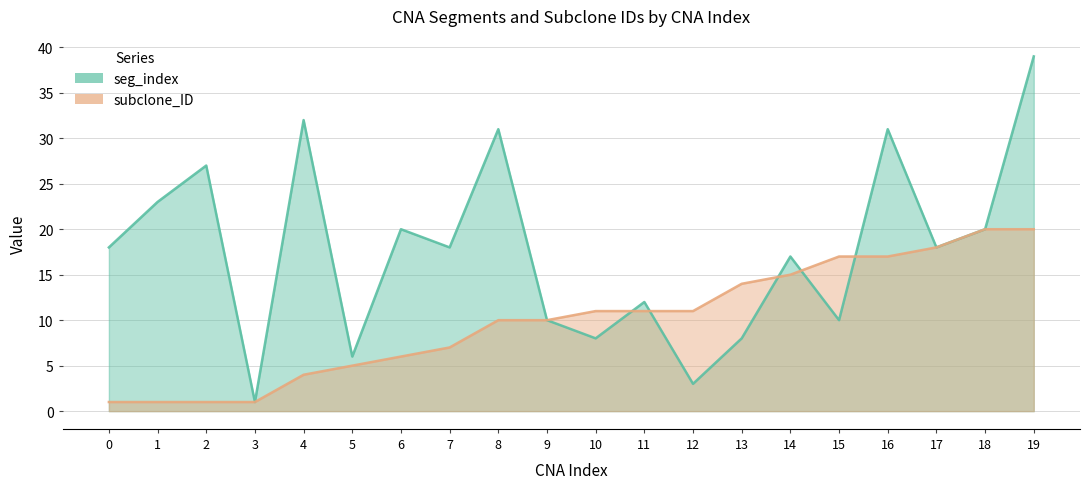

What is the spread (max minus min) of values at 16?

14